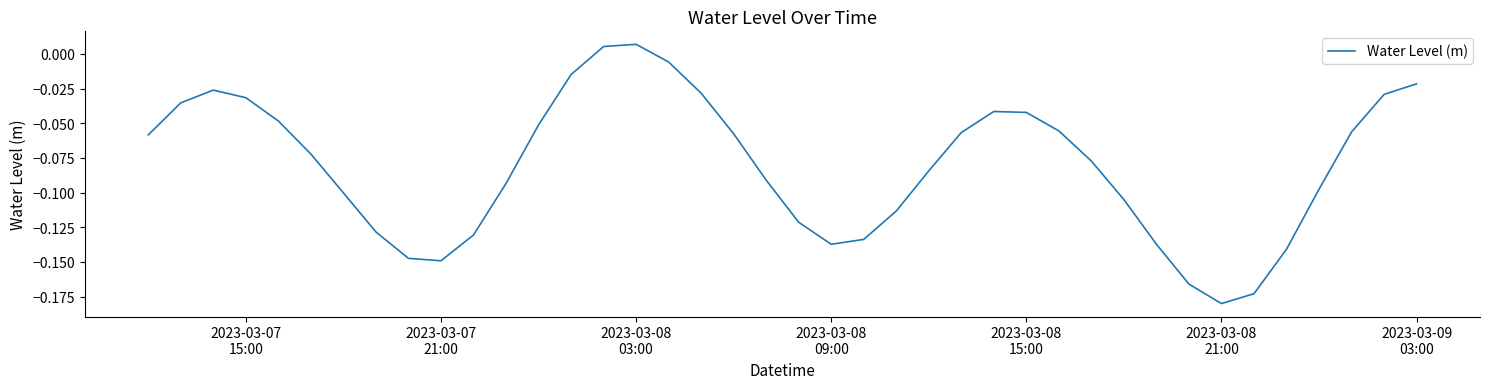

True or false: there are more than 2 points higher than both neighbors.

True